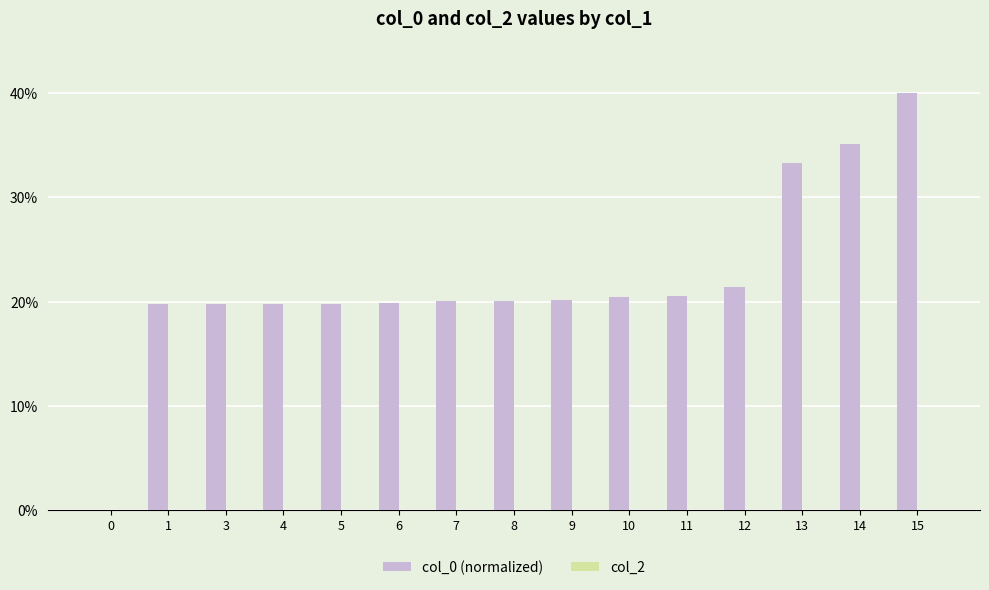

Approximately how many times larger is the value at 12 compared to 14?

0.6